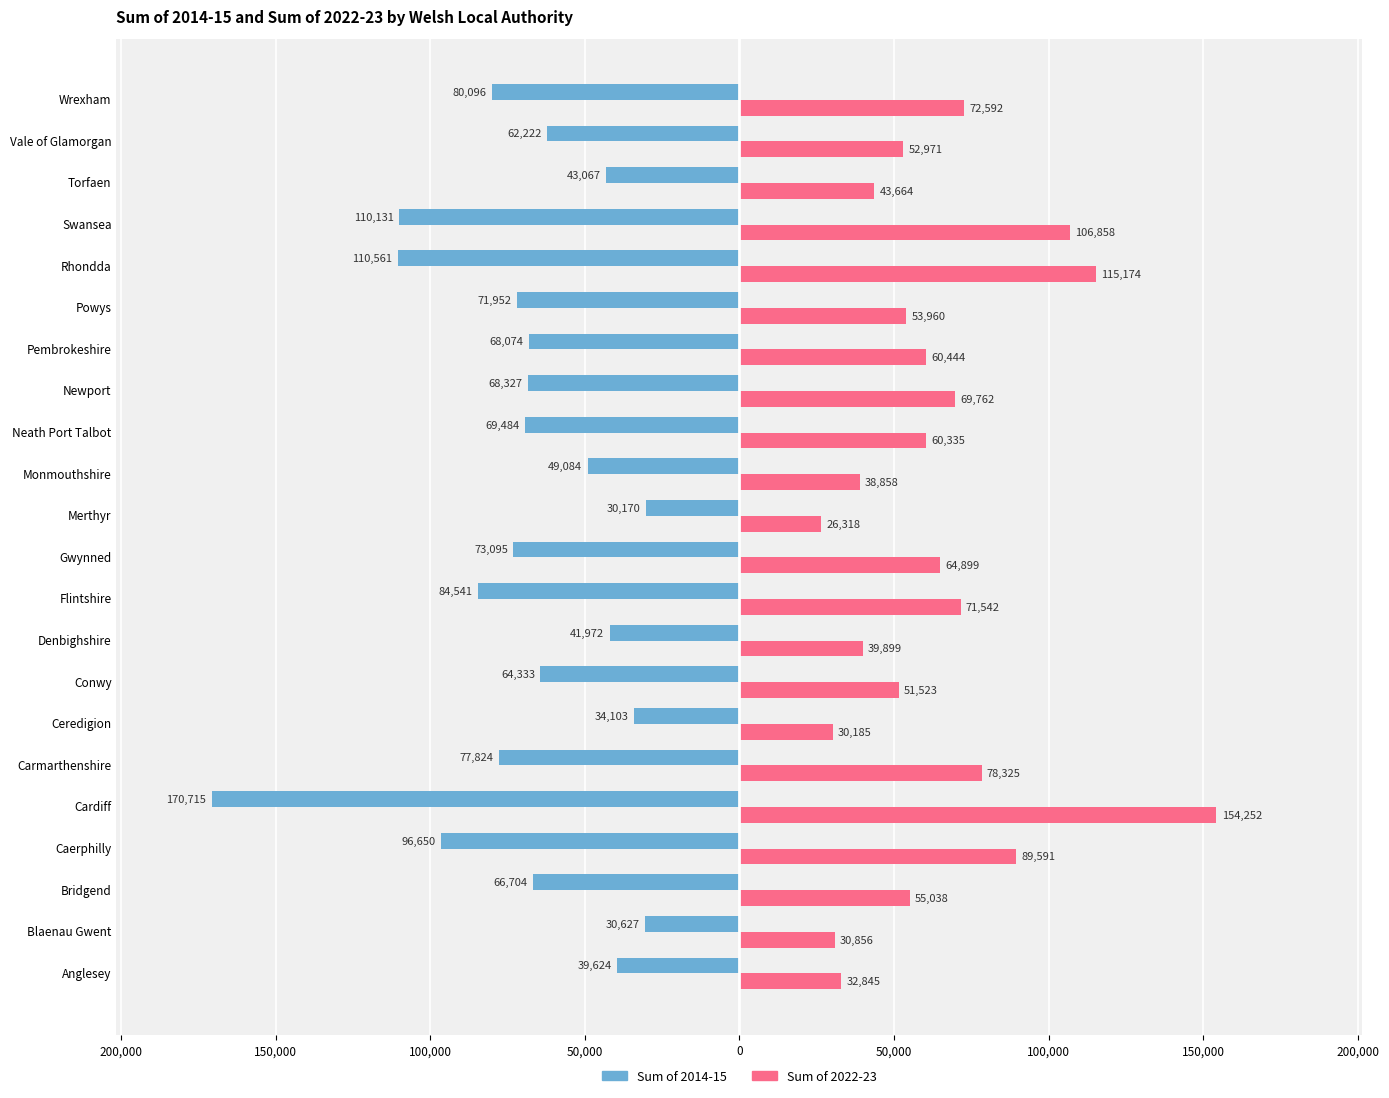

What are all the series names shown in the legend?

Sum of 2014-15, Sum of 2022-23